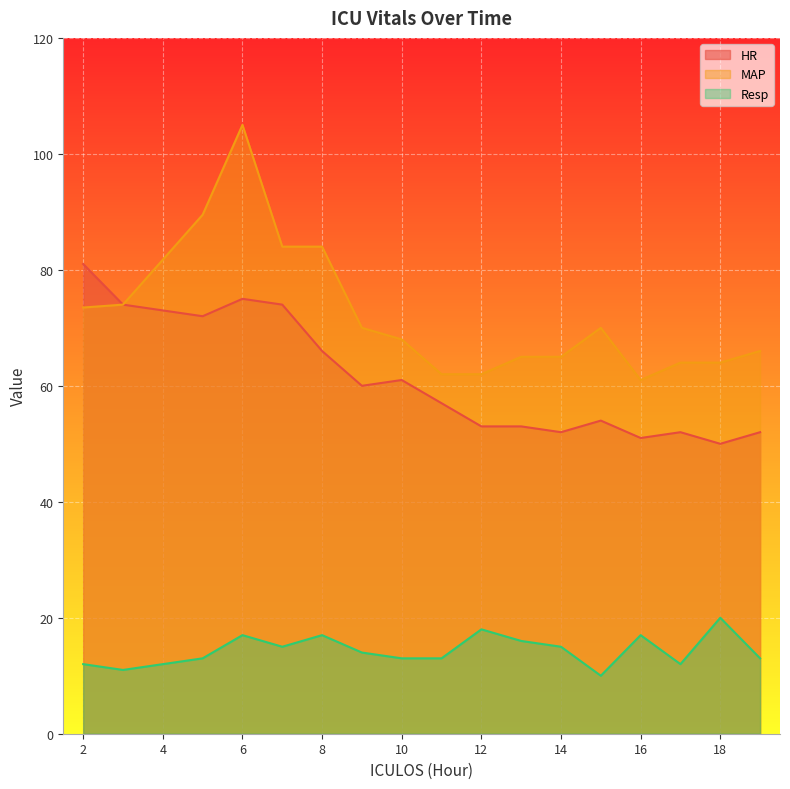

What is the sum of the Resp values at 19 and 15?

23.0